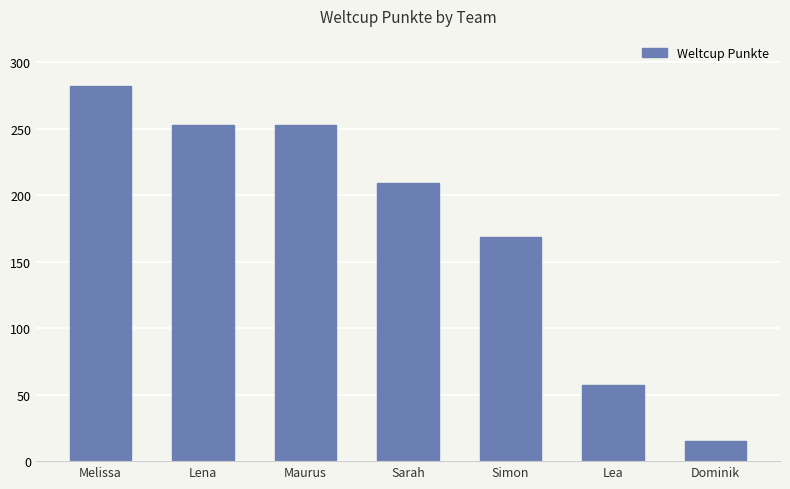

What is the label of the 2nd bar from the right?

Lea